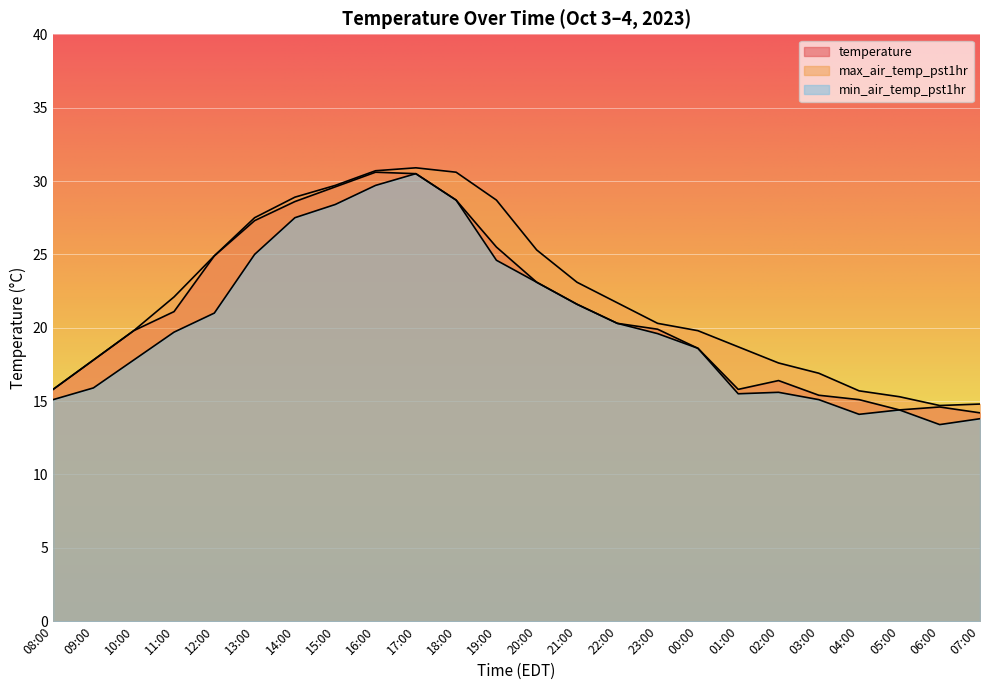

How many lines are shown in the chart?

3